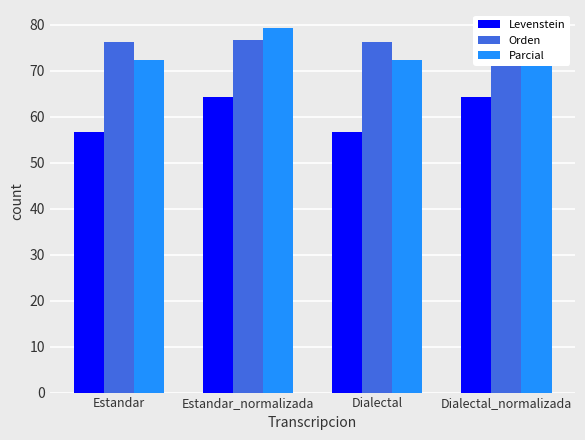

What is the difference between the Orden values at Estandar_normalizada and Dialectal?

0.4